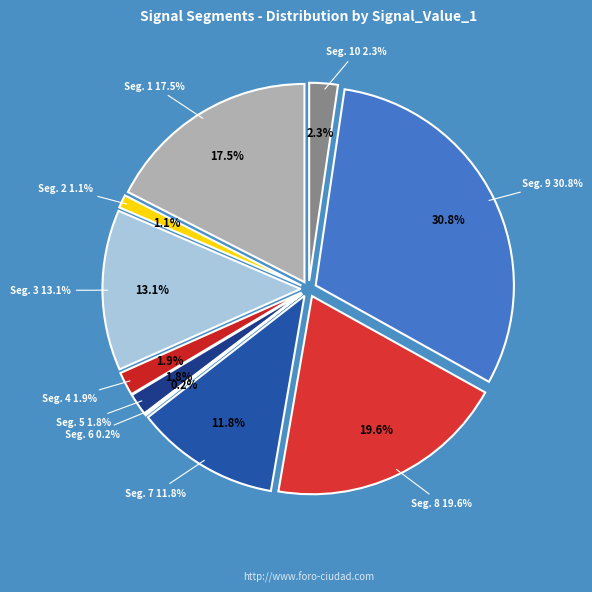

Rank the categories by value from lowest to highest.

signal segment 6, signal segment 2, signal segment 5, signal segment 4, signal segment 10, signal segment 7, signal segment 3, signal segment 1, signal segment 8, signal segment 9